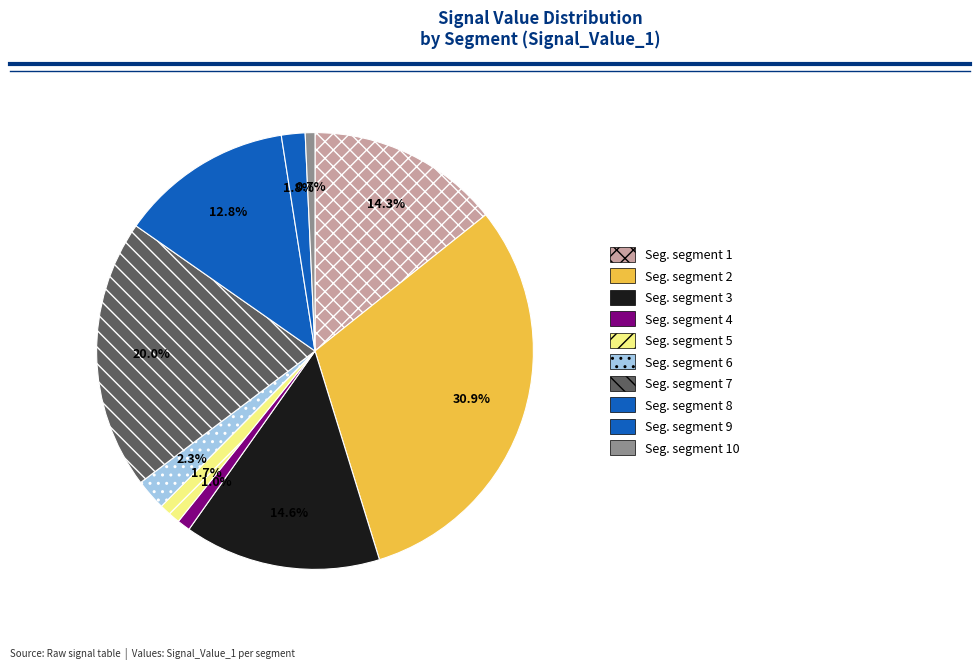

How many segments does this pie chart have?

10